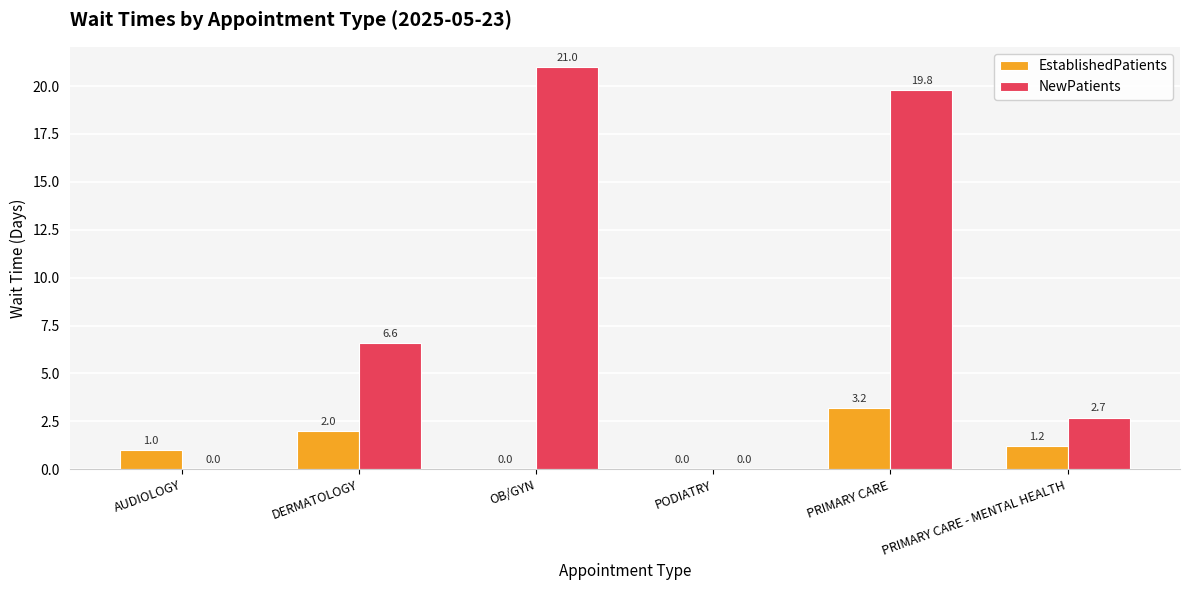

How many EstablishedPatients values are between 0 and 2?

5